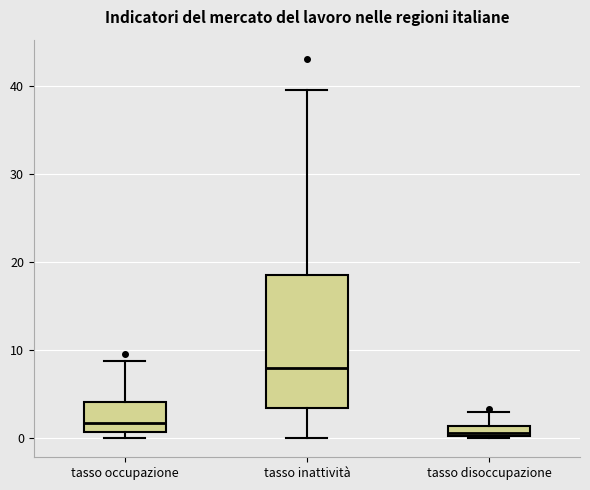

Where is the lower edge of the box for tasso disoccupazione on the y-axis? The values are not printed on the chart, so give them approximately, as read against the axis.

0